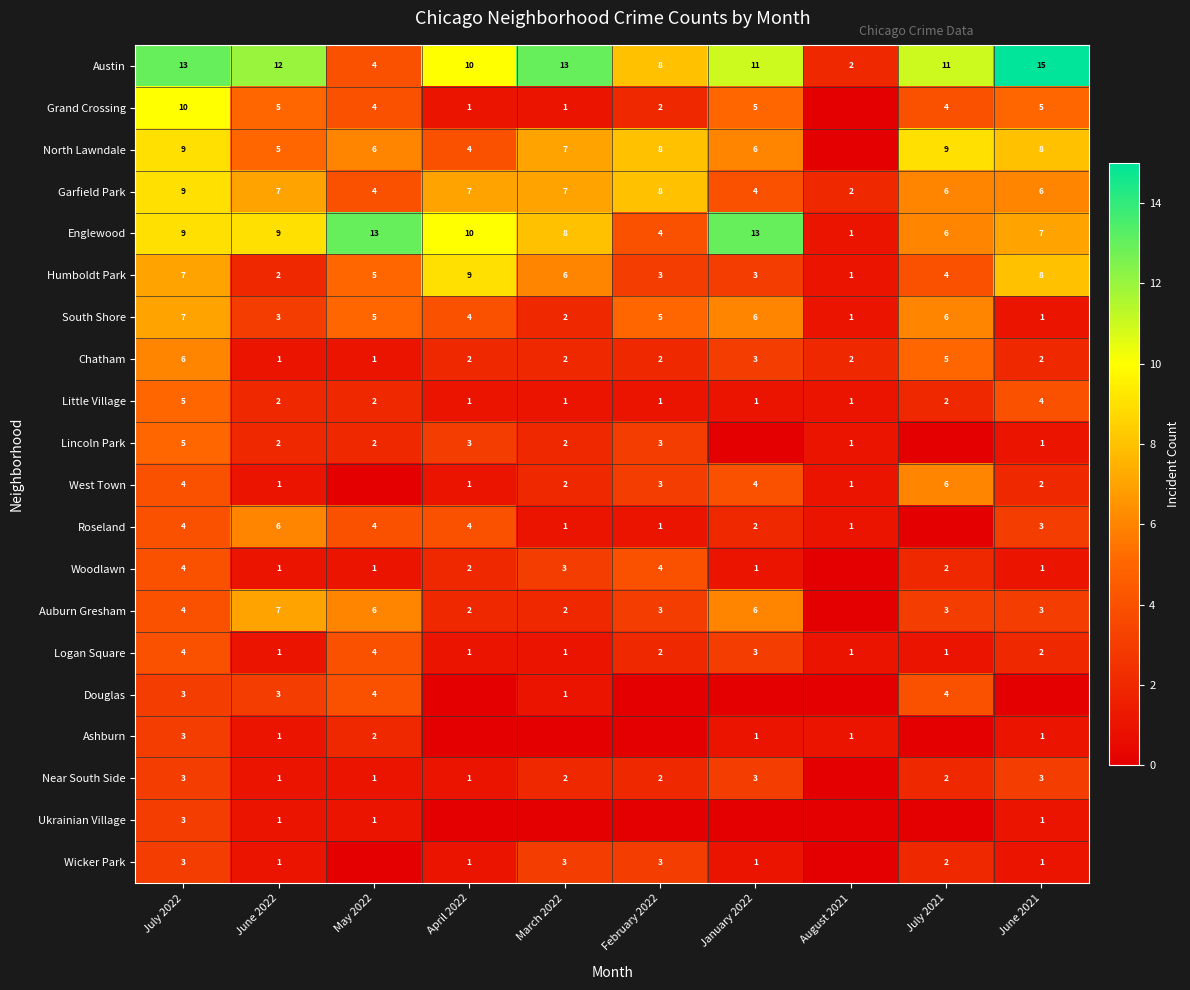

The Woodlawn series shows 1 at June 2021. True or false?

True